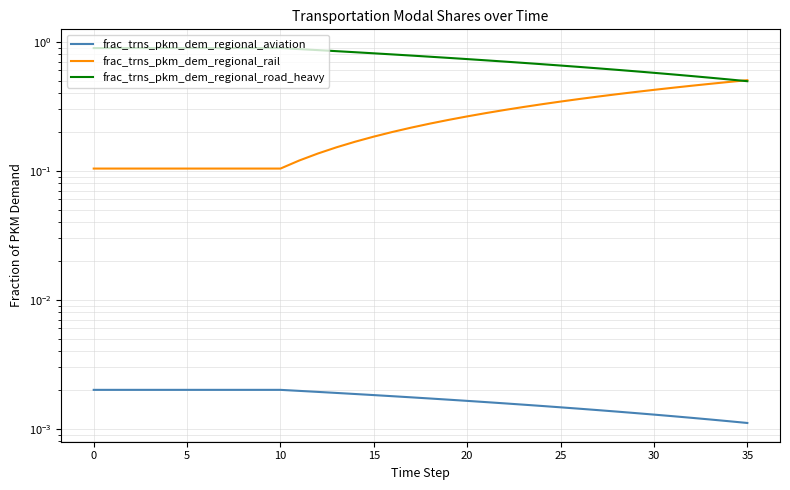

True or false: frac_trns_pkm_dem_regional_rail and frac_trns_pkm_dem_regional_aviation intersect in this chart.

False